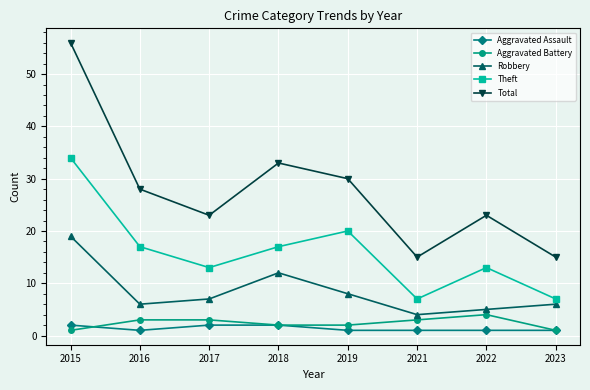

How many data points in Total are less than 28?

4